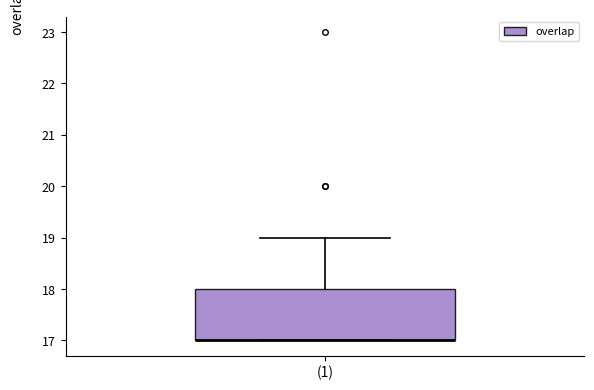

Transcribe this box plot: give where the median line is, the range the box spans, and where the two whiskers end, as read against the y-axis. The values are not printed on the chart, so give them approximately, as read against the axis.

median 17 (drawn on the box's lower edge), box 17 to 18, whiskers 17 to 19